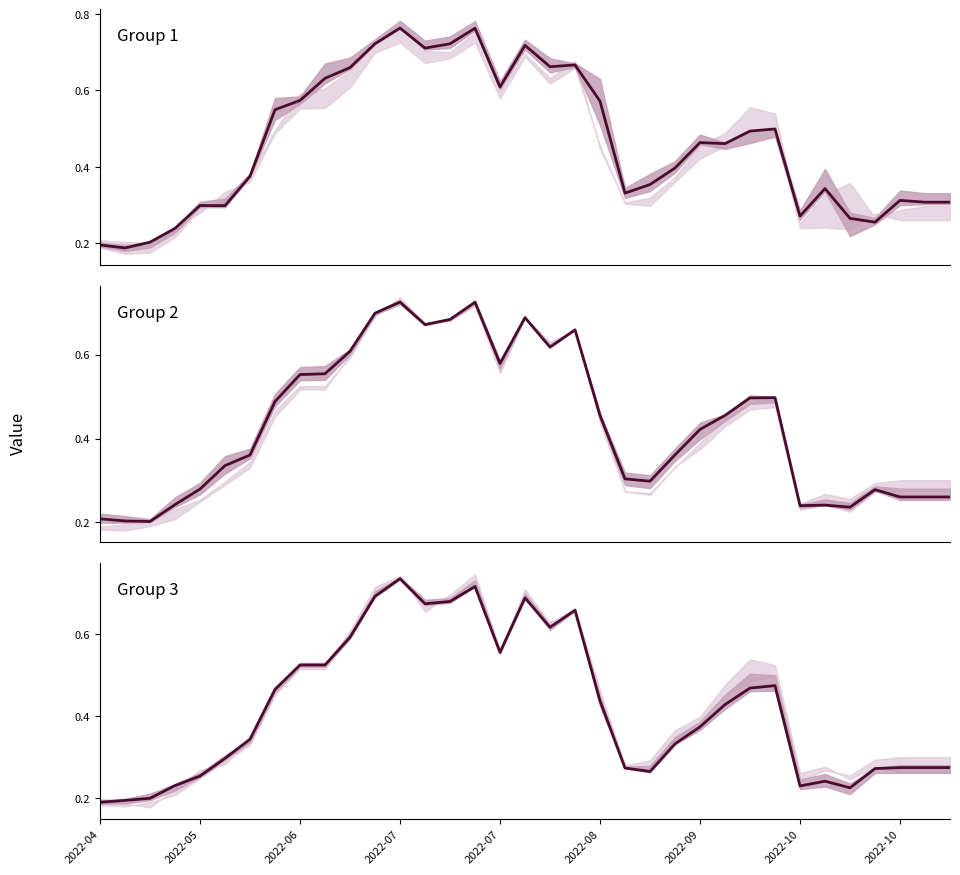

What is the label of the 5th point from the left?

2022-05